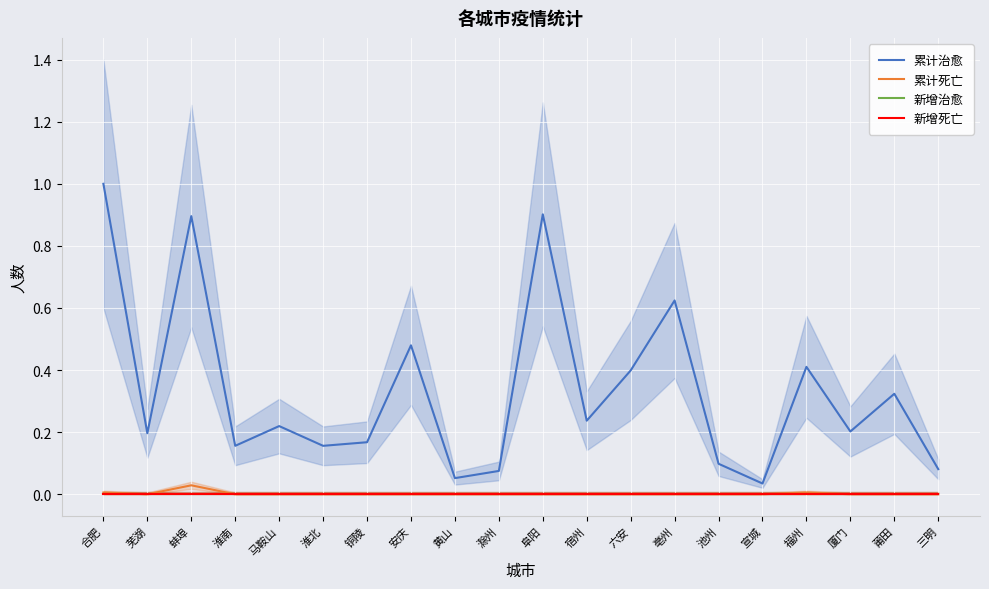

True or false: 累计治愈 and 新增死亡 intersect in this chart.

False